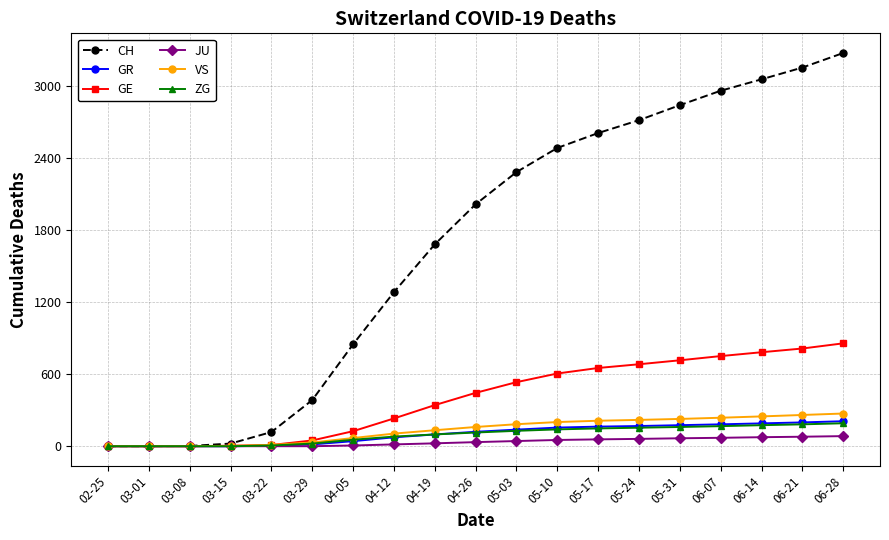

What is the sum of all GE values?

7591